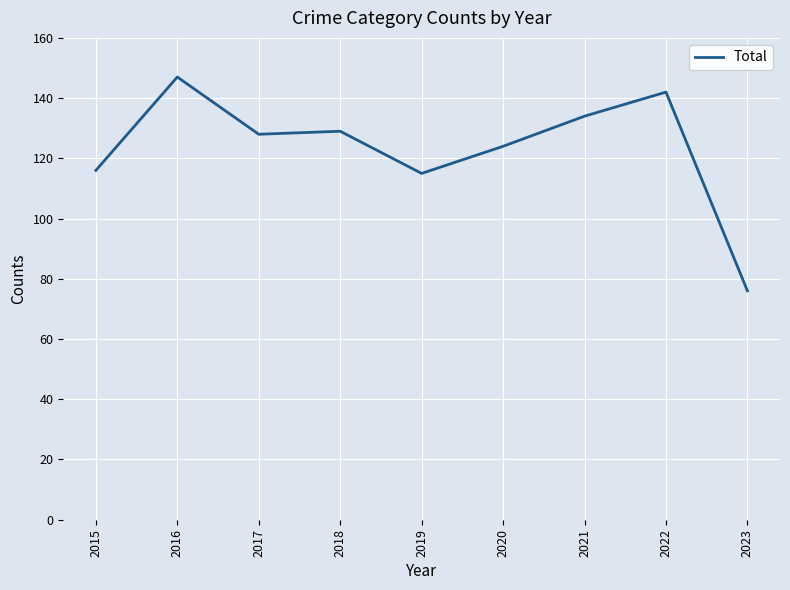

The value at 2021 is 186. True or false?

False